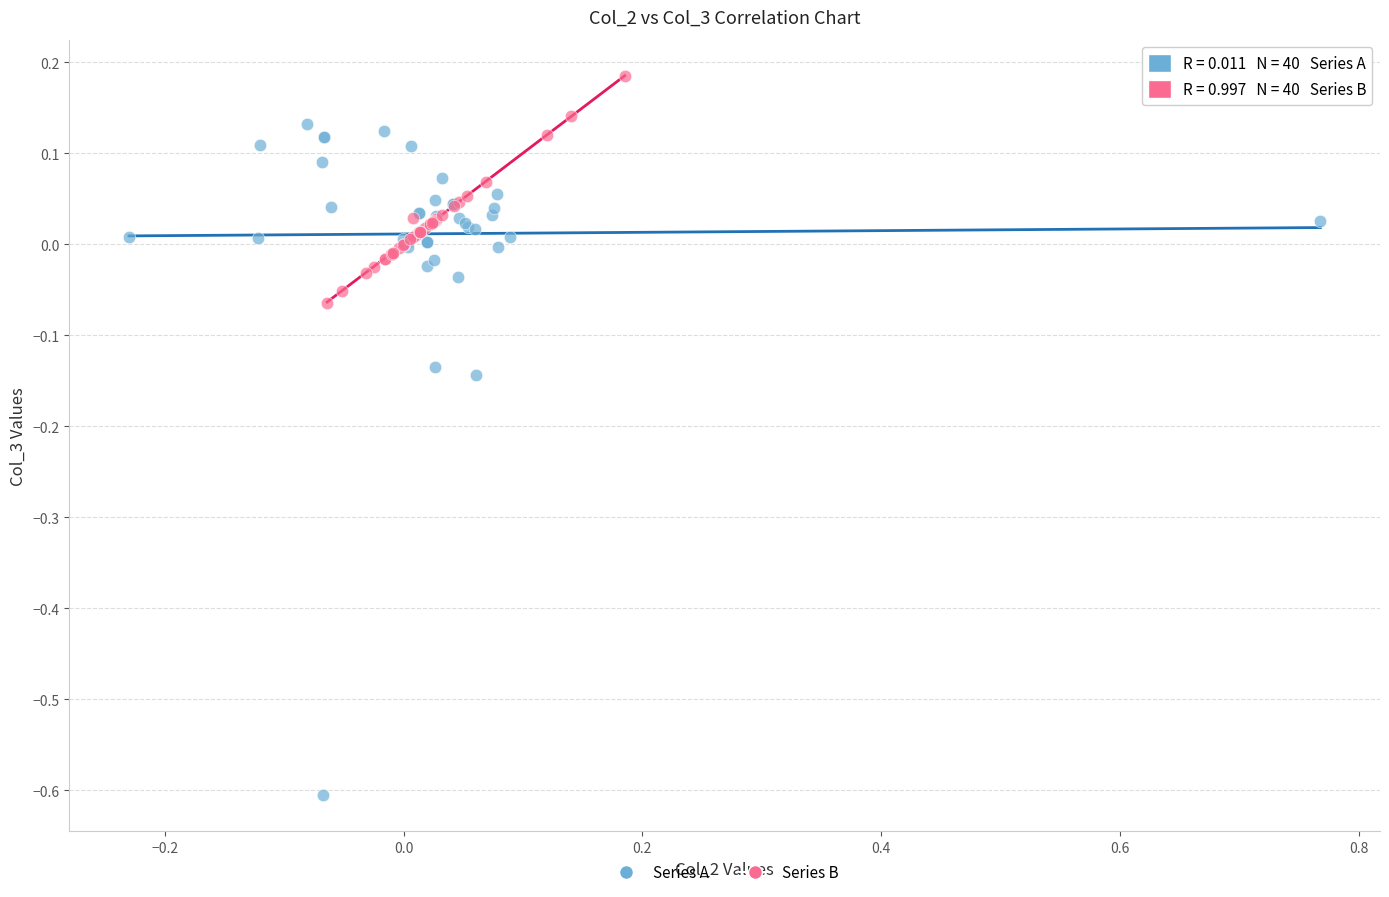

Which series reaches the minimum Y coordinate?

Series A